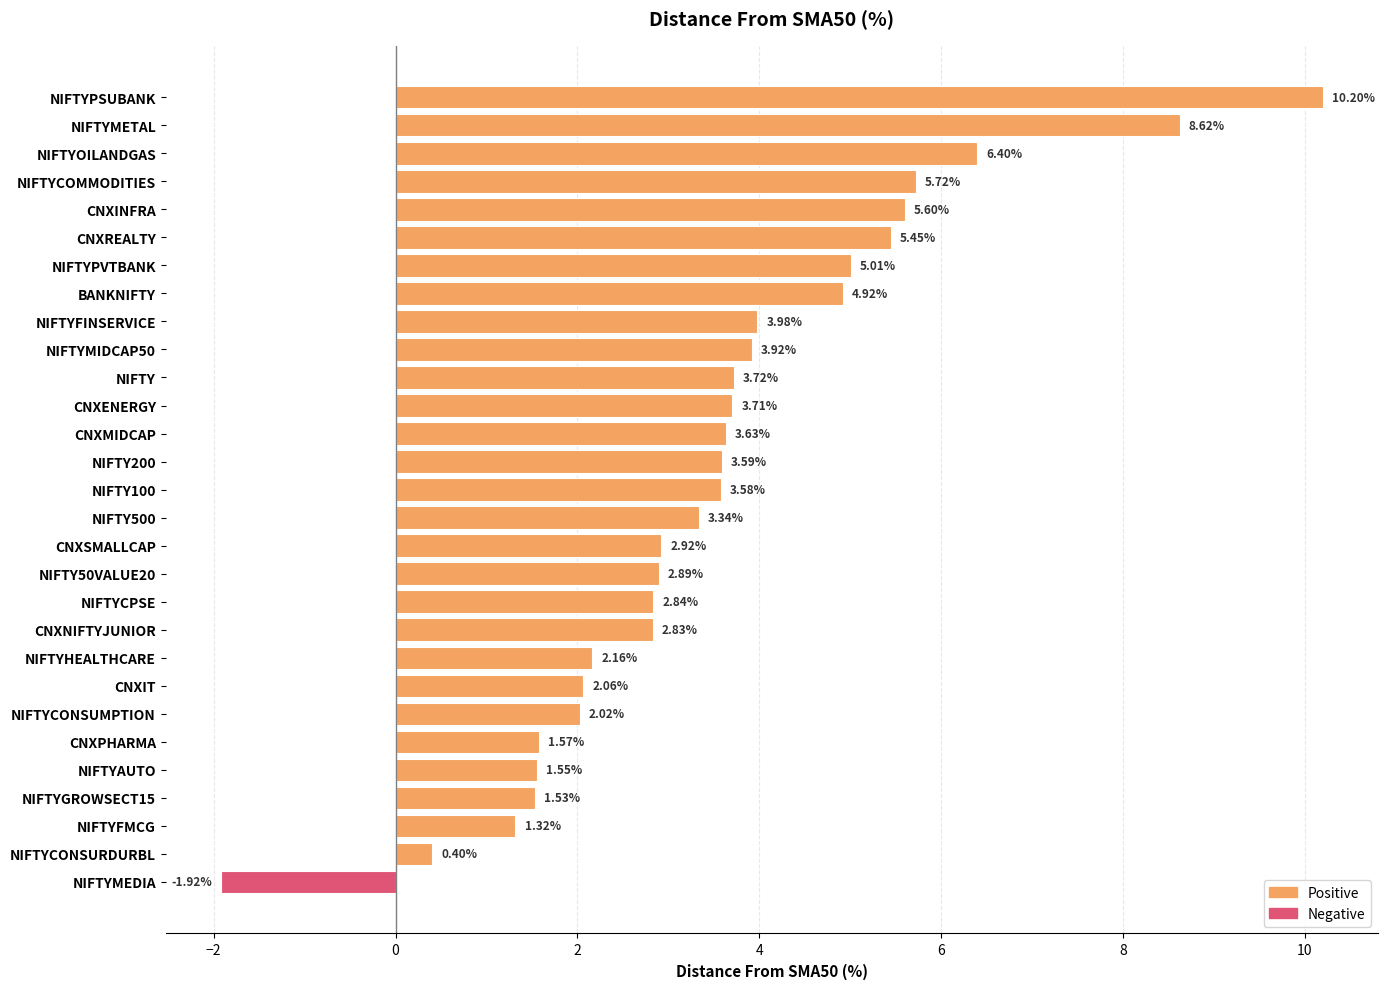

What is the label of the 28th bar from the top?

NIFTYCONSURDURBL